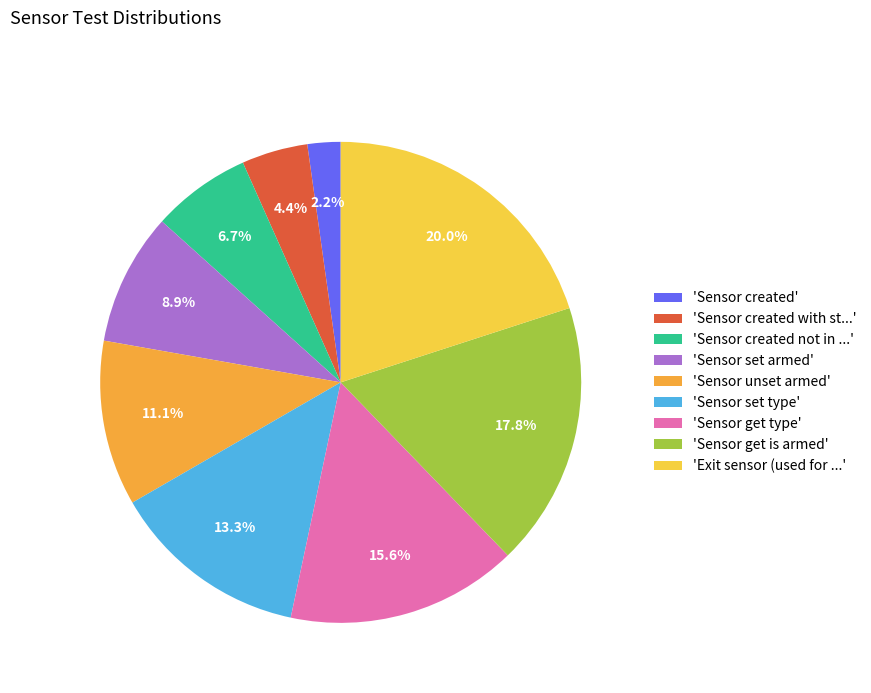

Which slice is the smallest?

'Sensor created'